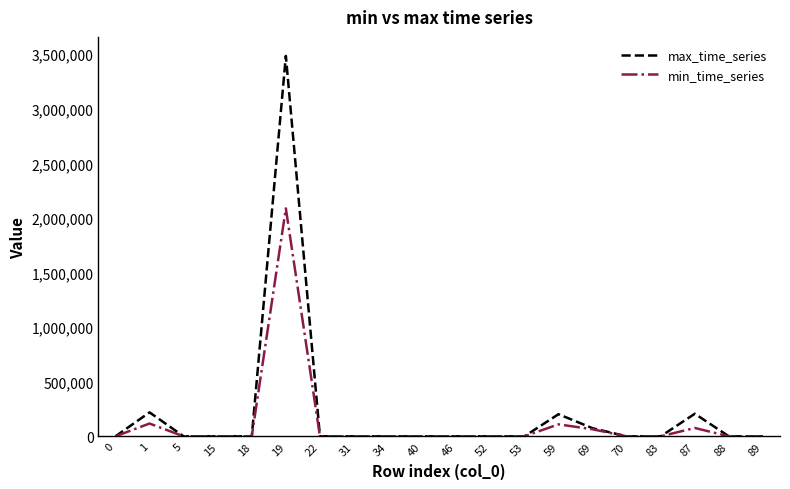

Rank the series by their maximum value, from highest to lowest.

max_time_series, min_time_series